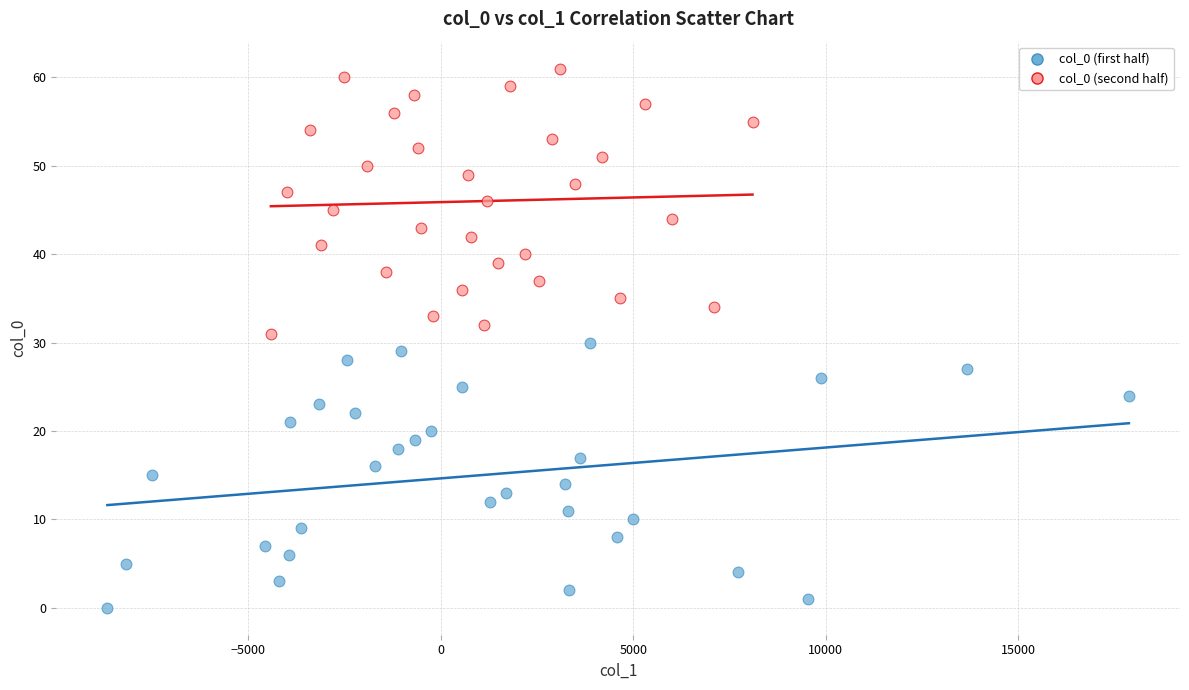

Which series reaches the maximum Y coordinate?

col_0 (second half)